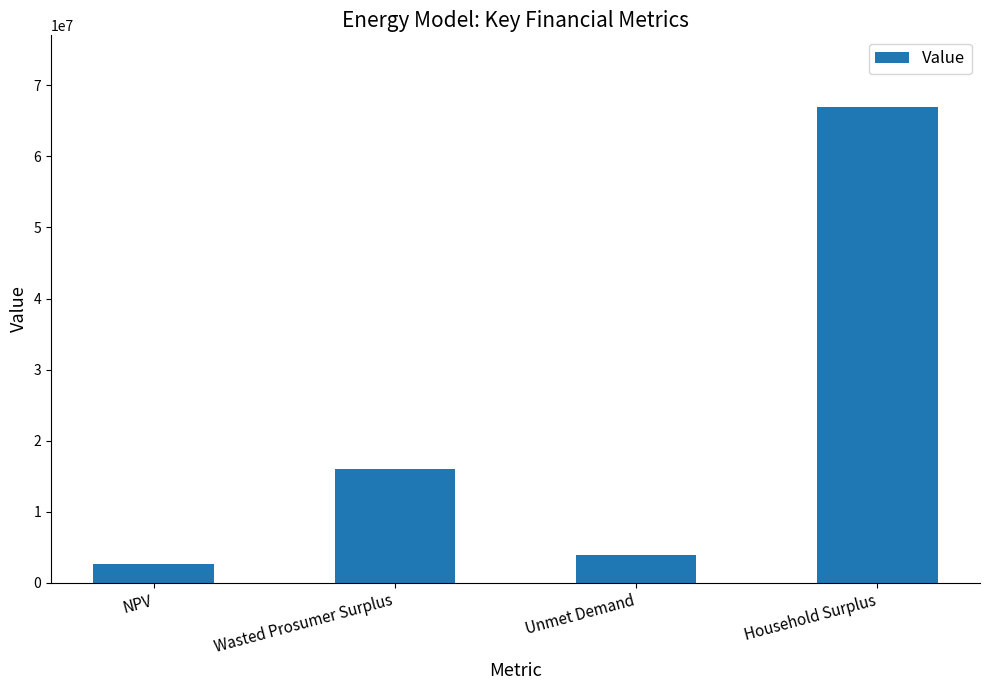

The value at Unmet Demand is 3940022.8. True or false?

True